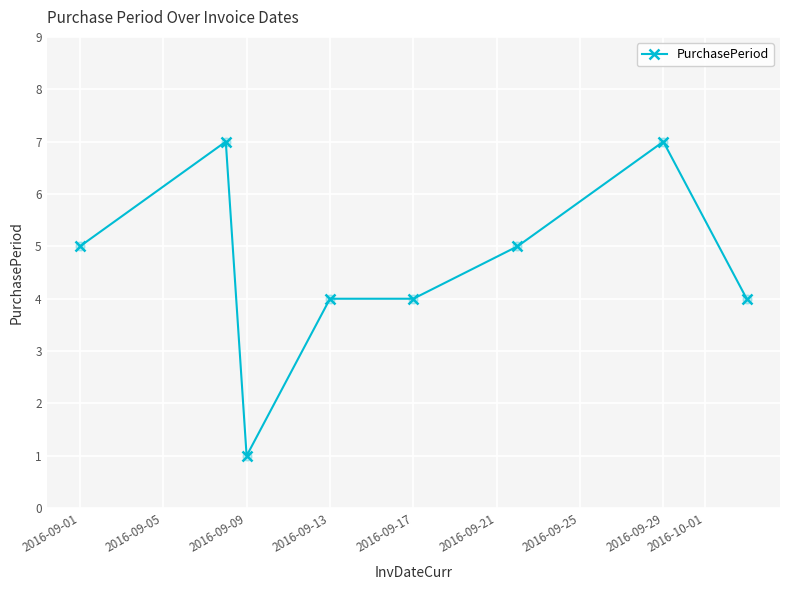

True or false: the data has more than 0 interior local peaks.

True